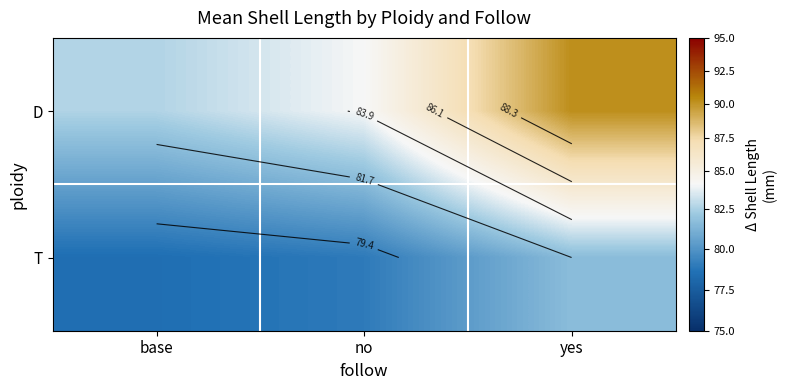

Which series has the largest total across all categories?

D